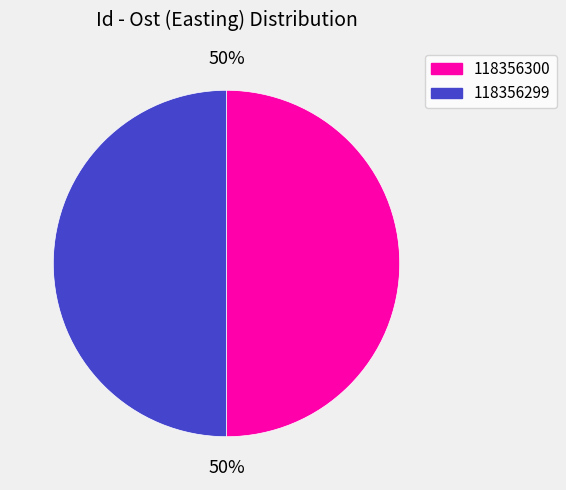

To the nearest percent, what percentage of the pie is 118356300?

50%